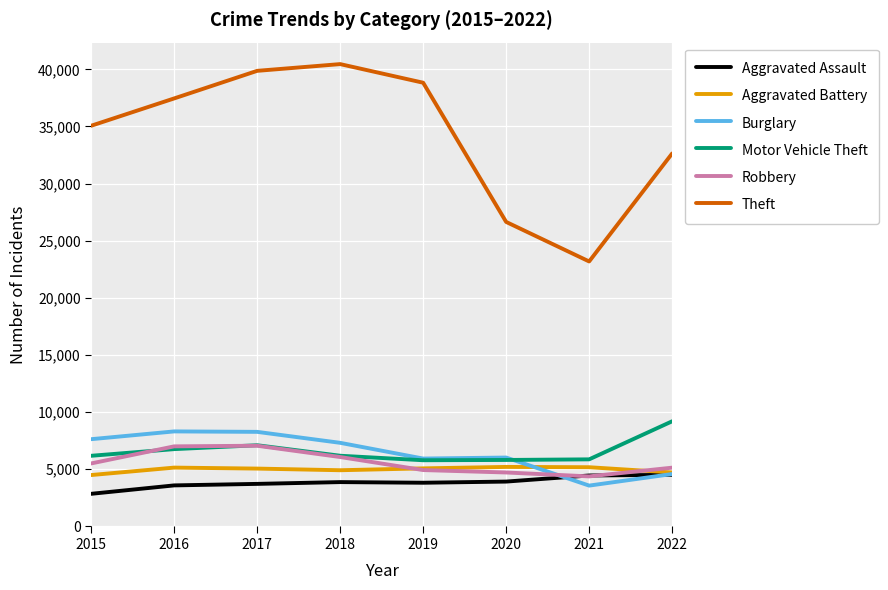

Is it true that Theft equals 54422 at 2018?

False